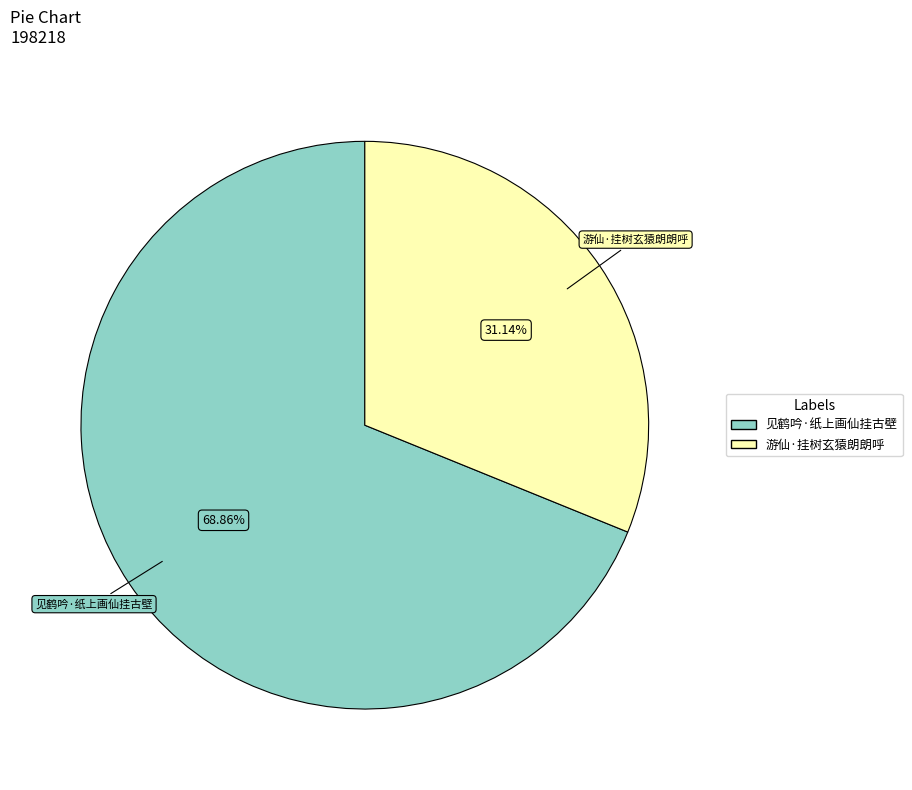

True or false: 游仙·挂树玄猿朗朗呼 accounts for 22% of the total.

False